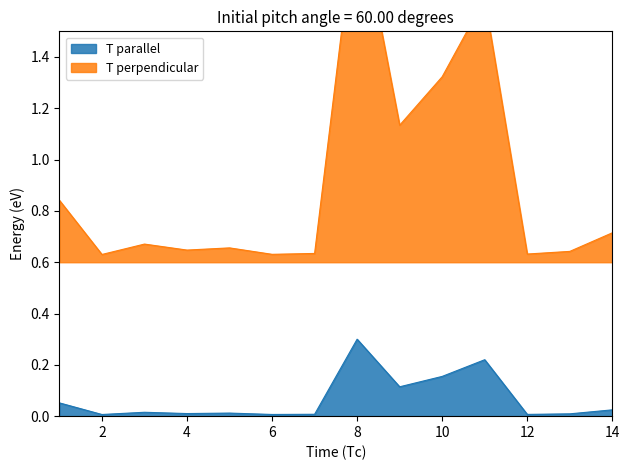

What are all the series names shown in the legend?

T parallel, T perpendicular